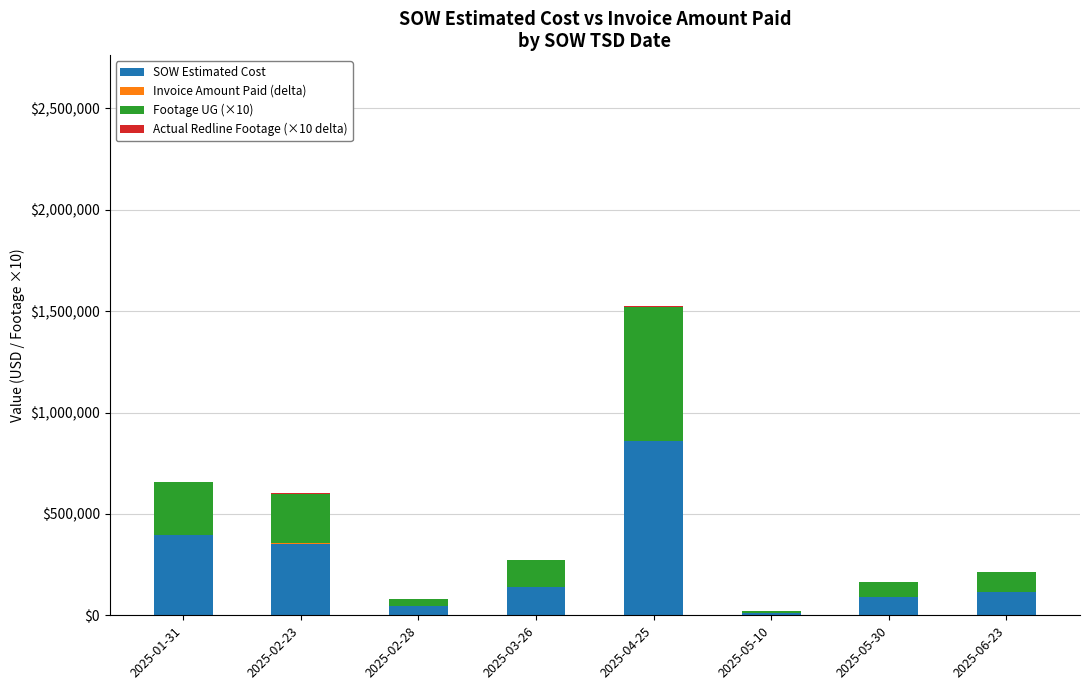

What is the sum of the SOW Estimated Cost values at 2025-04-25 and 2025-01-31?

1283172.8